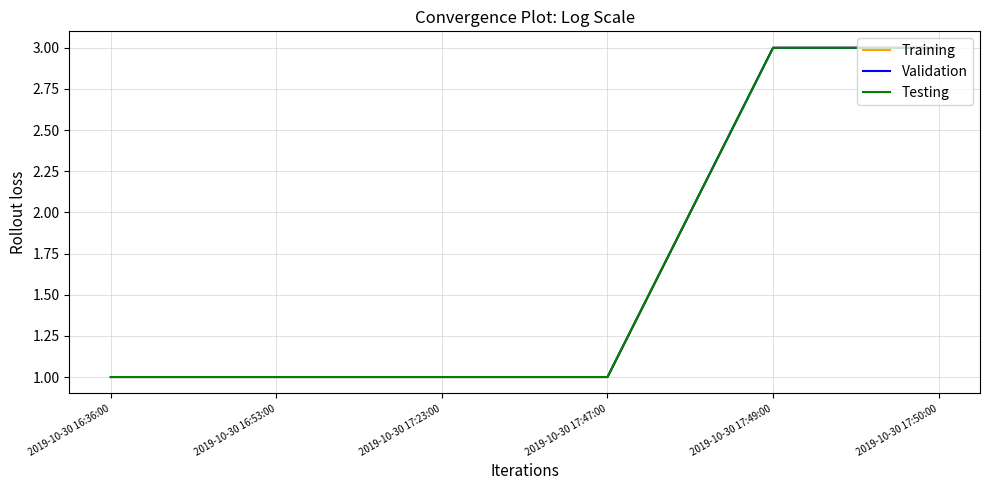

How many lines are shown in the chart?

3